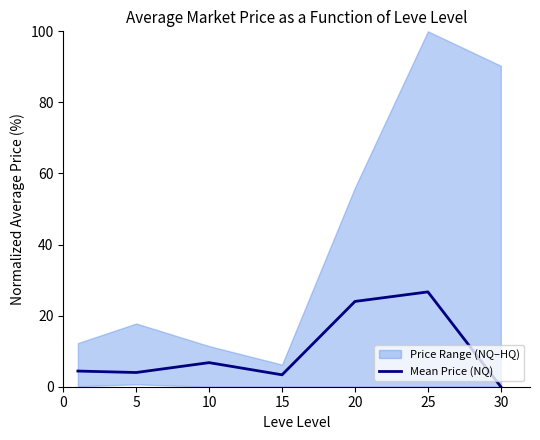

The value at 30 is 0.0. True or false?

True